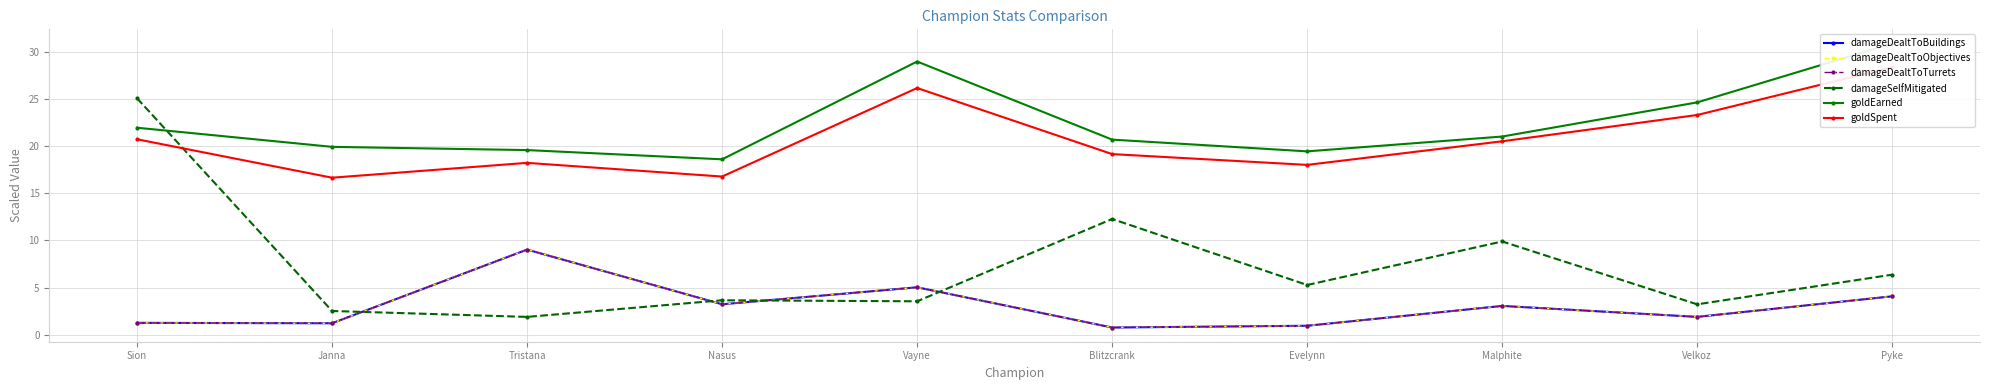

Reading left to right, transcribe all the data shown in this chart.

damageDealtToBuildings: Sion=1.3	Janna=1.2	Tristana=9.0	Nasus=3.2	Vayne=5.0	Blitzcrank=0.8	Evelynn=1.0	Malphite=3.1	Velkoz=1.9	Pyke=4.1
damageDealtToObjectives: Sion=1.3	Janna=1.2	Tristana=9.0	Nasus=3.2	Vayne=5.0	Blitzcrank=0.8	Evelynn=1.0	Malphite=3.1	Velkoz=1.9	Pyke=4.1
damageDealtToTurrets: Sion=1.3	Janna=1.2	Tristana=9.0	Nasus=3.2	Vayne=5.0	Blitzcrank=0.8	Evelynn=1.0	Malphite=3.1	Velkoz=1.9	Pyke=4.1
damageSelfMitigated: Sion=25.1	Janna=2.5	Tristana=1.9	Nasus=3.7	Vayne=3.5	Blitzcrank=12.3	Evelynn=5.3	Malphite=9.9	Velkoz=3.2	Pyke=6.4
goldEarned: Sion=21.9	Janna=19.9	Tristana=19.6	Nasus=18.6	Vayne=29.0	Blitzcrank=20.7	Evelynn=19.4	Malphite=21.0	Velkoz=24.6	Pyke=30.9
goldSpent: Sion=20.7	Janna=16.6	Tristana=18.2	Nasus=16.8	Vayne=26.1	Blitzcrank=19.1	Evelynn=18.0	Malphite=20.5	Velkoz=23.3	Pyke=28.4